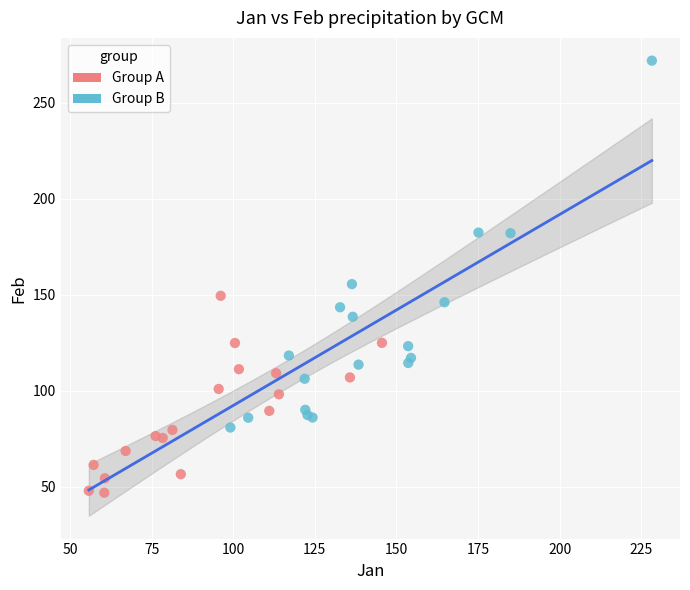

Which series has the widest spread of Y values?

Group B